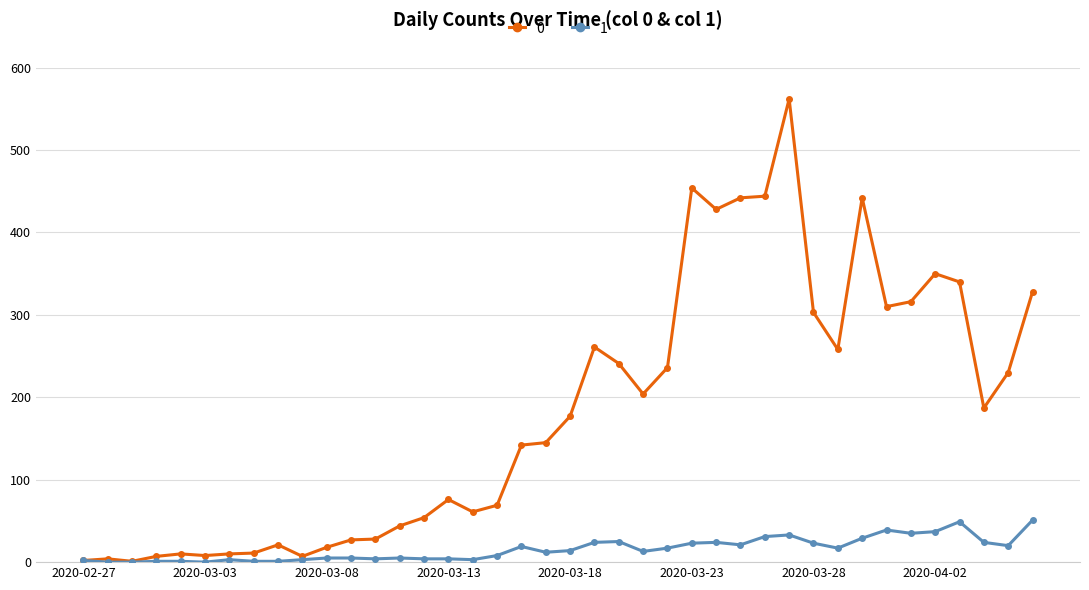

List the series in order of their peak value, highest first.

0, 1